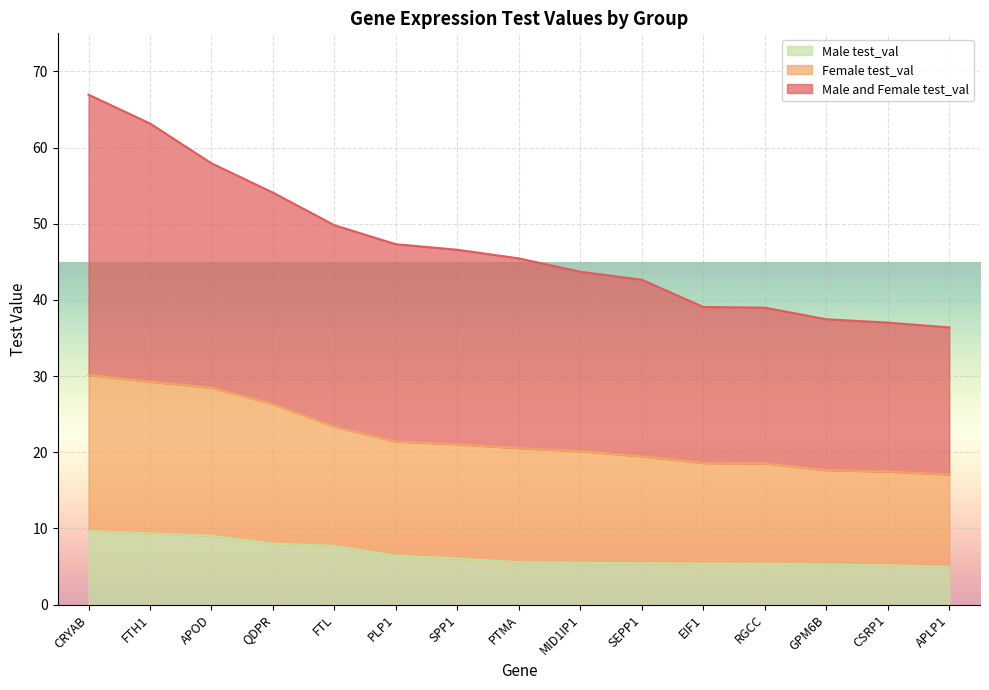

How many lines are shown in the chart?

3